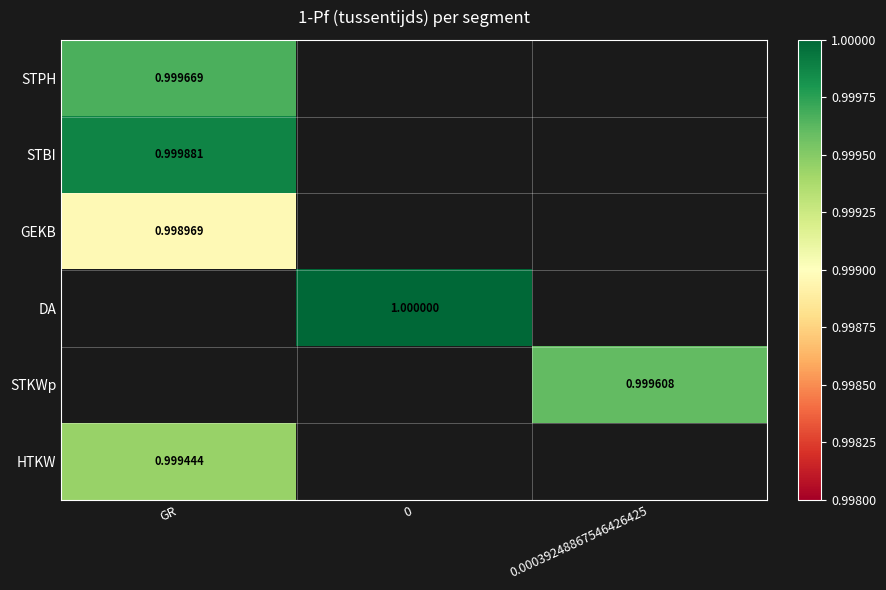

Is the value of STPH at GR greater than the value of STKWp at 0.00039248867546426425?

Yes